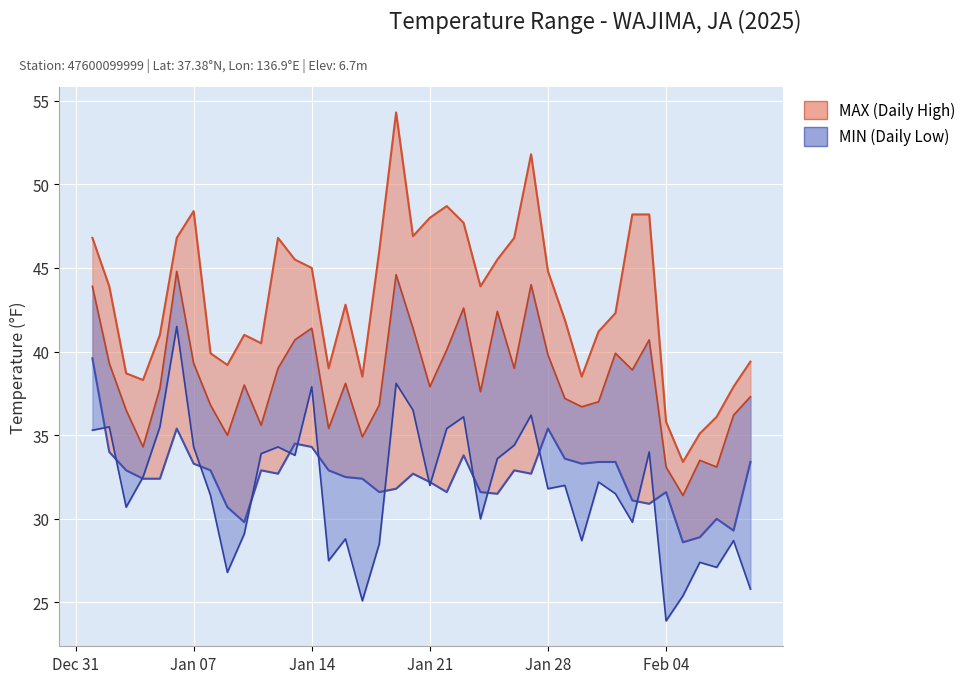

True or false: DEWP and MAX cross at least once.

False